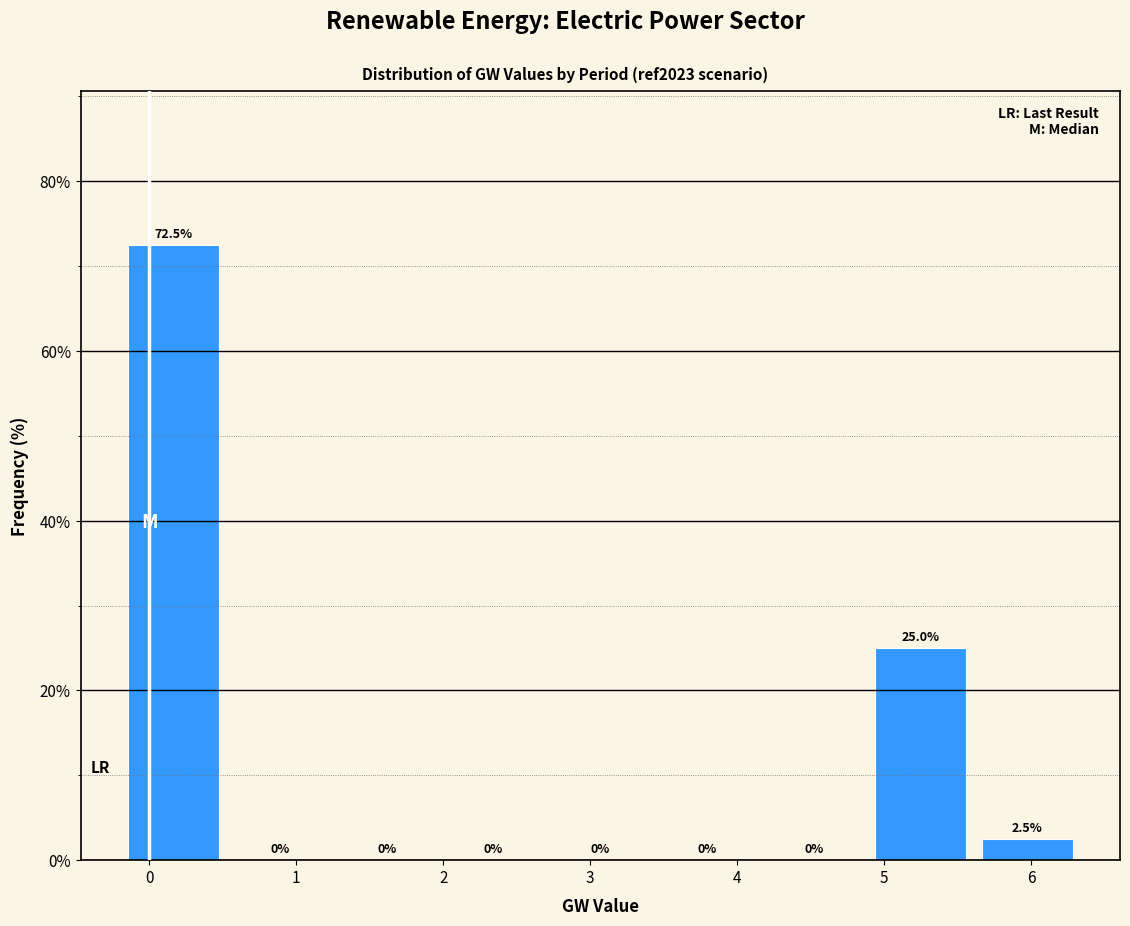

Which range on the x-axis has the tallest bar?

-0.2 to 0.5